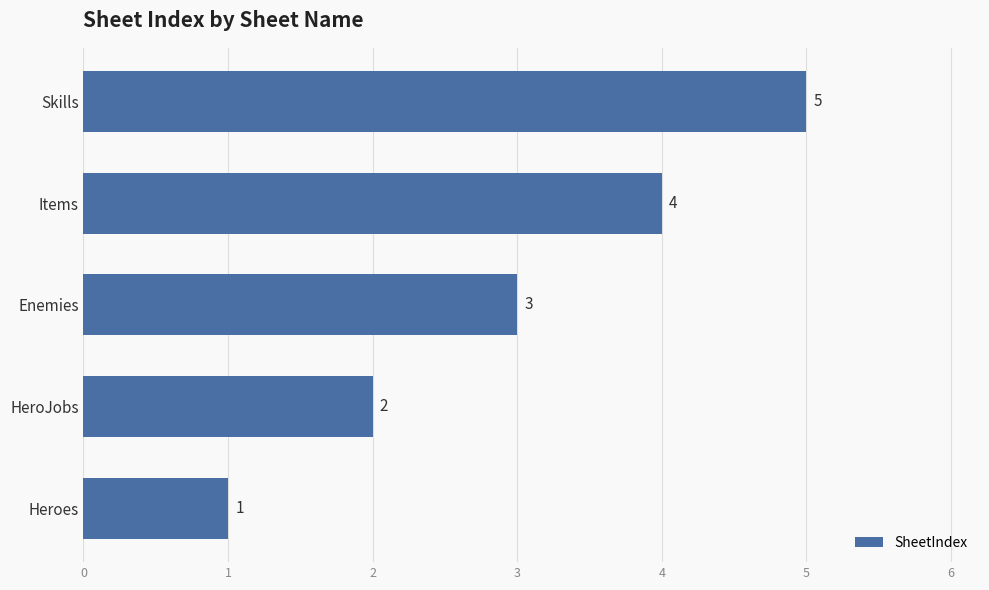

What is the average value?

3